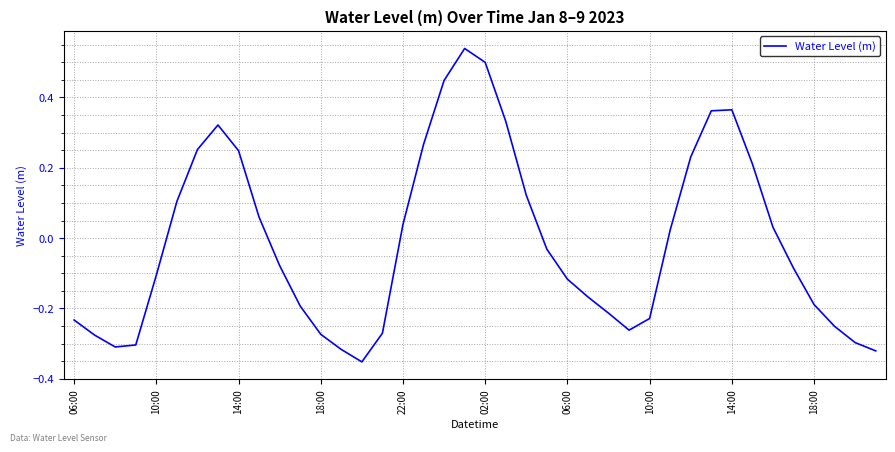

Does the chart display data point markers on the line(s)?

No